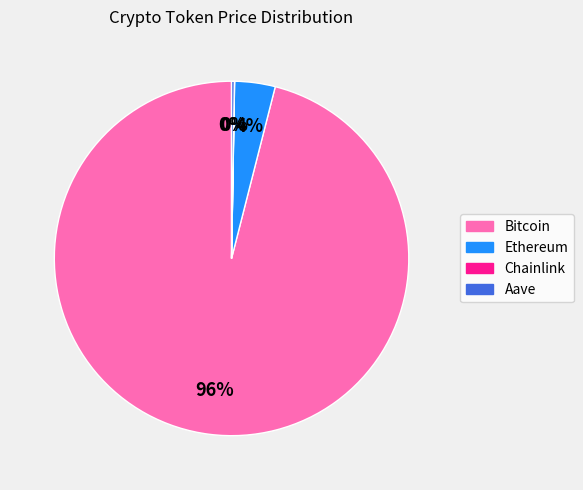

To the nearest percent, what percentage of the pie is Bitcoin?

96%